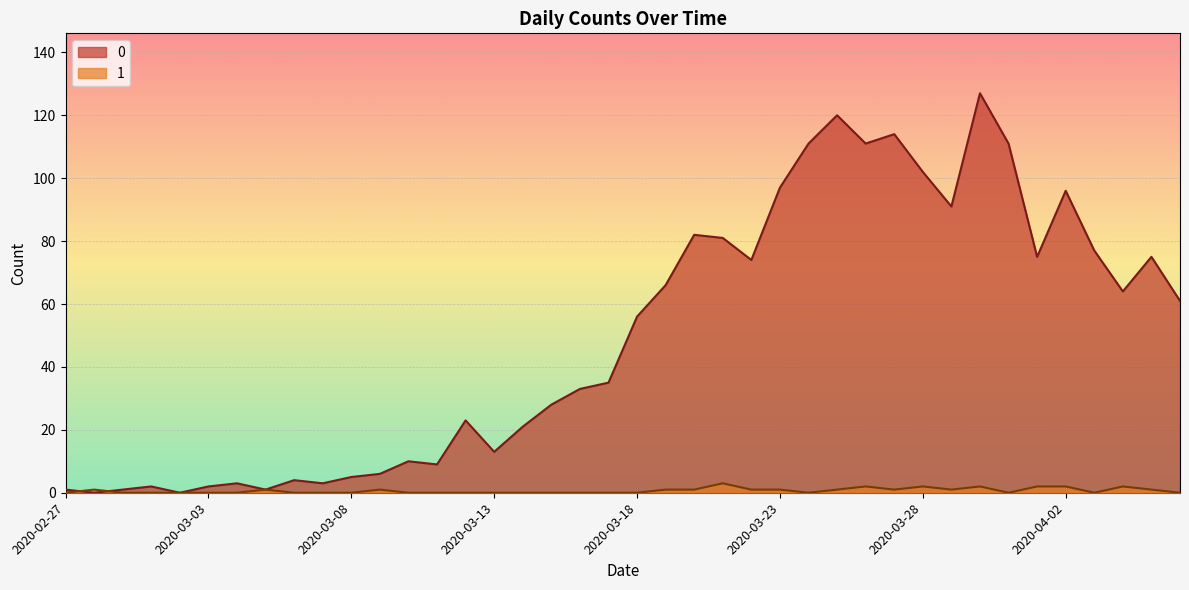

Rank the categories by 0 value from highest to lowest.

2020-03-30, 2020-03-25, 2020-03-27, 2020-03-24, 2020-03-26, 2020-03-31, 2020-03-28, 2020-03-23, 2020-04-02, 2020-03-29, 2020-03-20, 2020-03-21, 2020-04-03, 2020-04-01, 2020-04-05, 2020-03-22, 2020-03-19, 2020-04-04, 2020-04-06, 2020-03-18, 2020-03-17, 2020-03-16, 2020-03-15, 2020-03-12, 2020-03-14, 2020-03-13, 2020-03-10, 2020-03-11, 2020-03-09, 2020-03-08, 2020-03-06, 2020-03-04, 2020-03-07, 2020-03-01, 2020-03-03, 2020-02-27, 2020-02-29, 2020-03-05, 2020-02-28, 2020-03-02